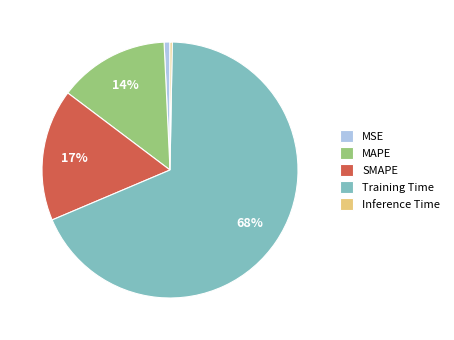

The SMAPE slice represents 17% of the pie. True or false?

True